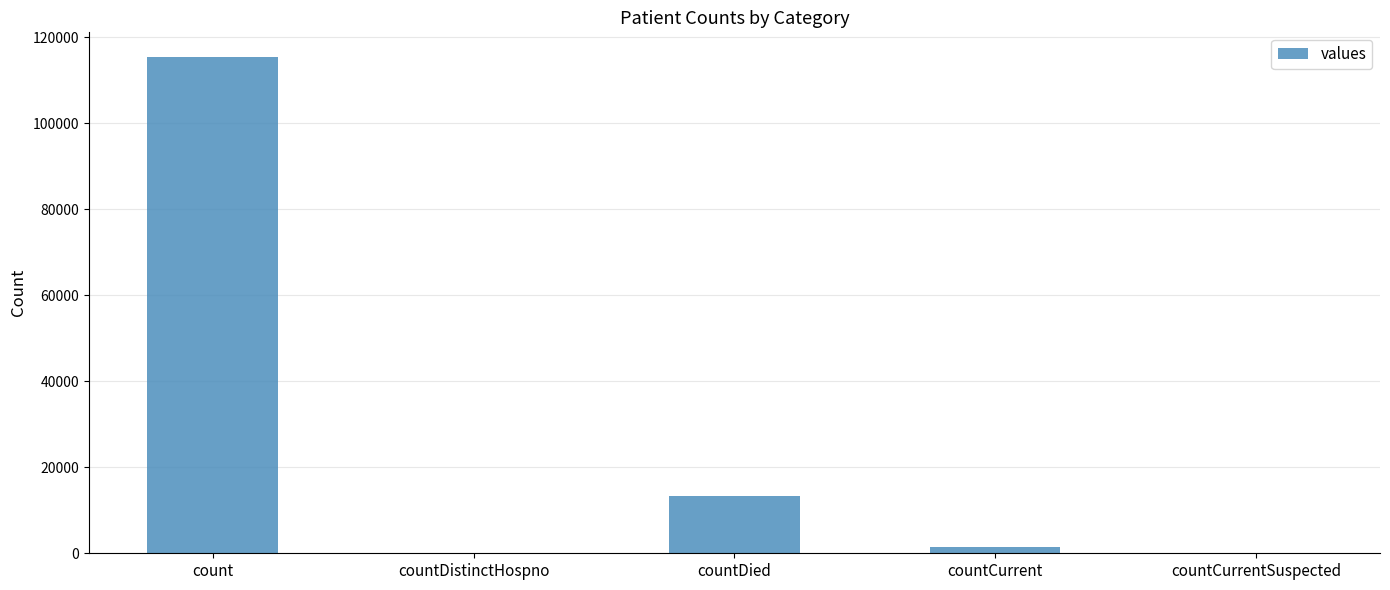

What is the average value?

26021